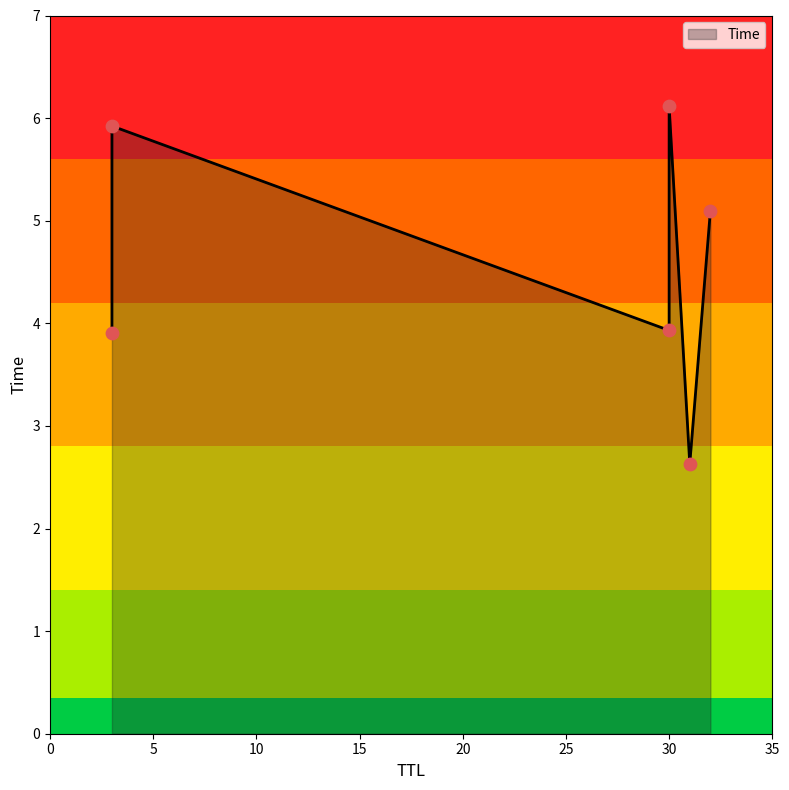

What is the change in value from 32 to 30?

+1.0